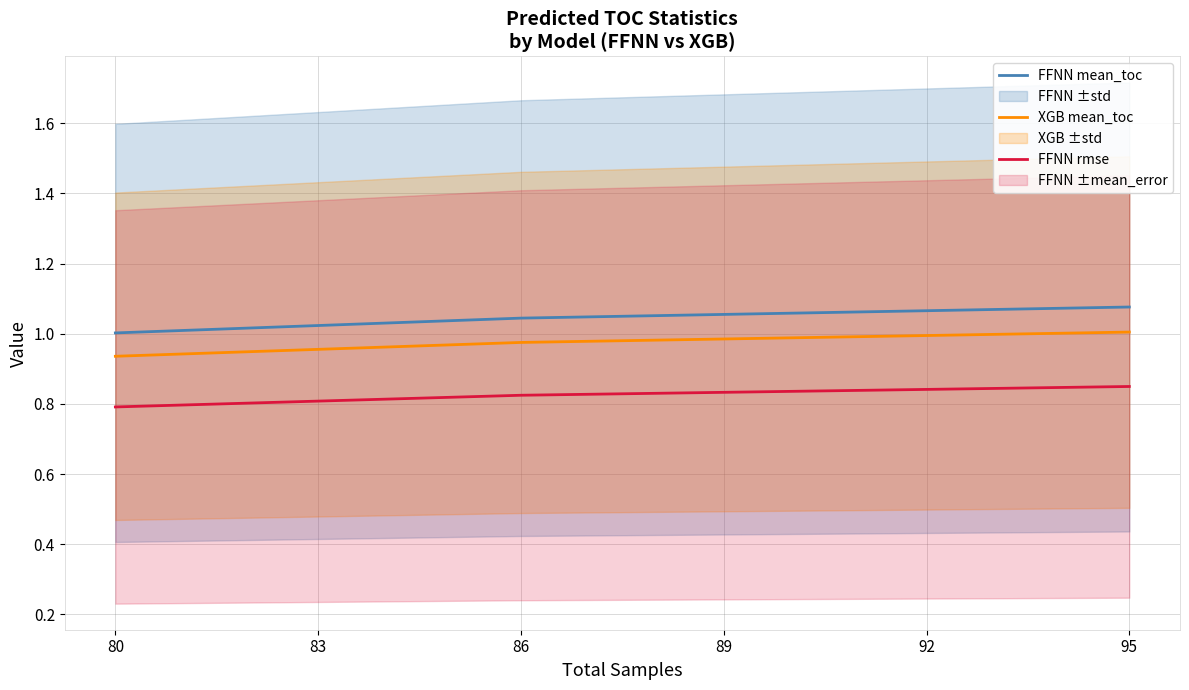

What is the average value of the XGB mean_toc series?

1.0